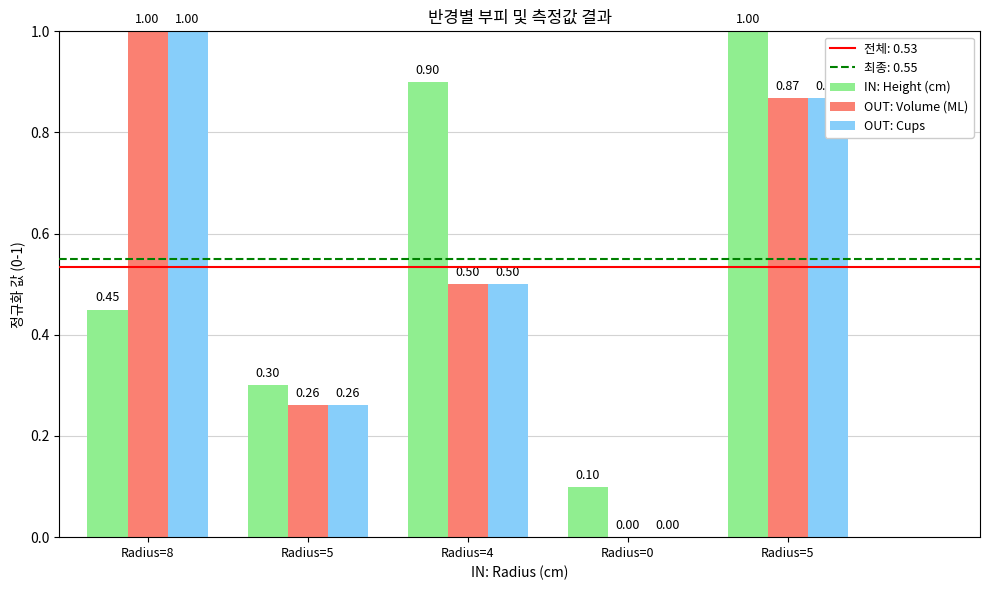

Which series has the widest spread of values?

OUT: Volume (ML)